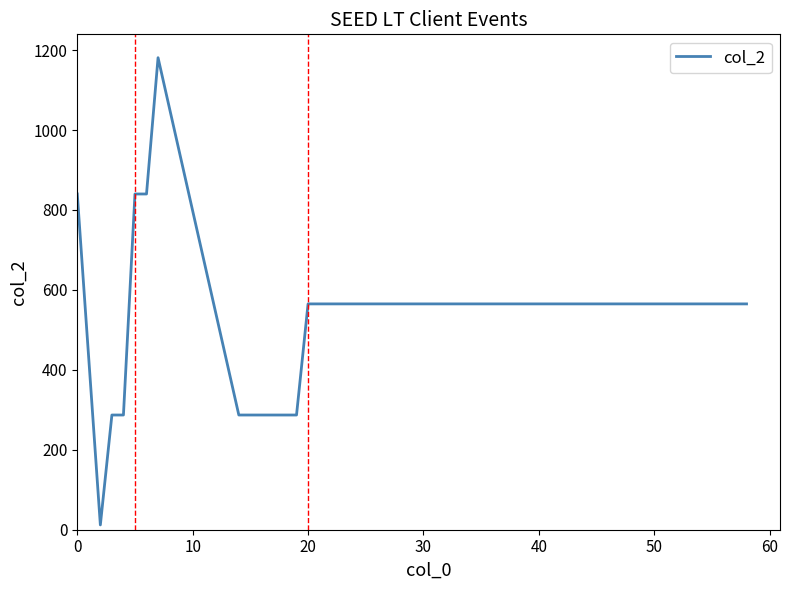

What is the difference between the maximum and minimum values?

1169